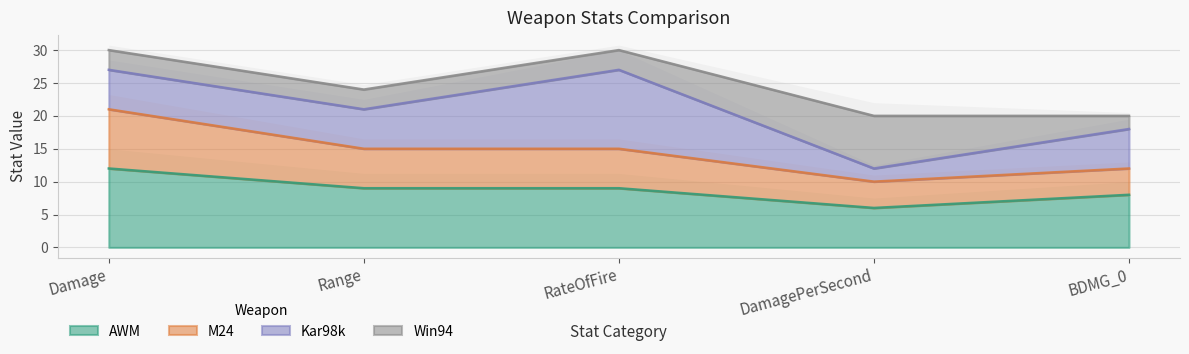

What is the highest value of the AWM series?

12